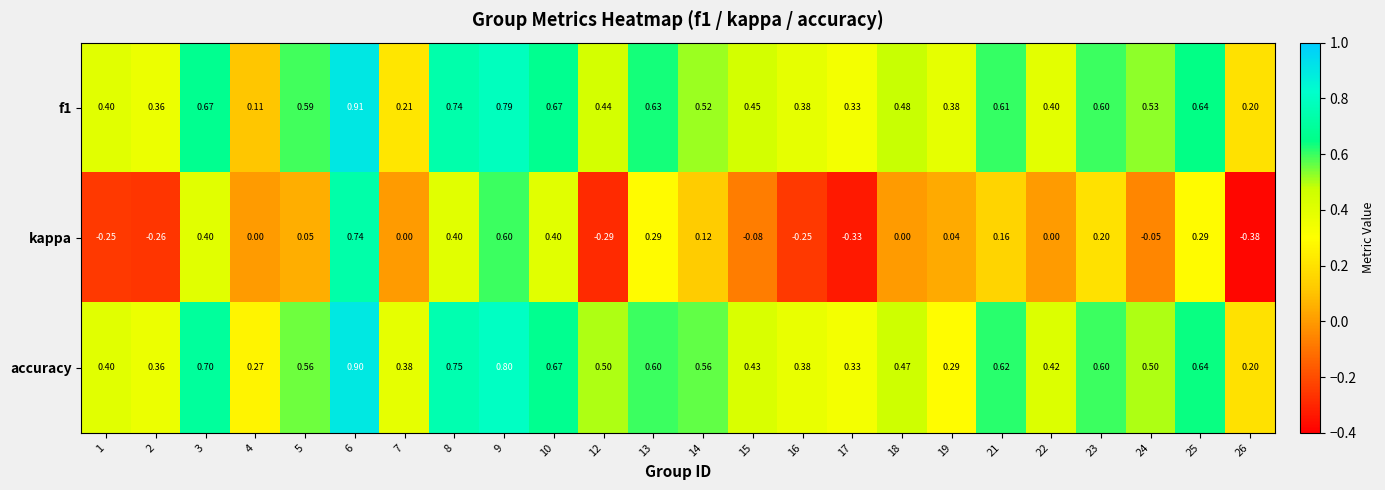

Which series has the largest total across all categories?

accuracy